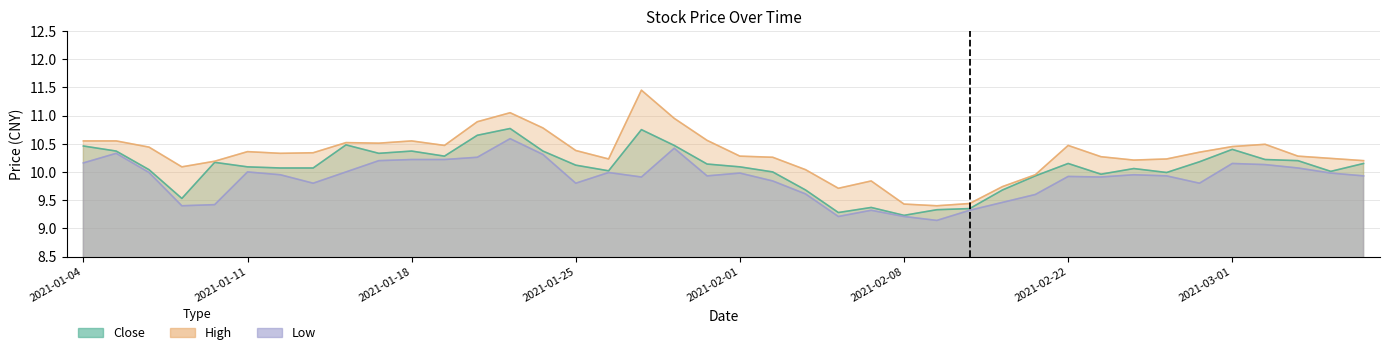

What is the label of the 39th point from the left?

2021-03-04